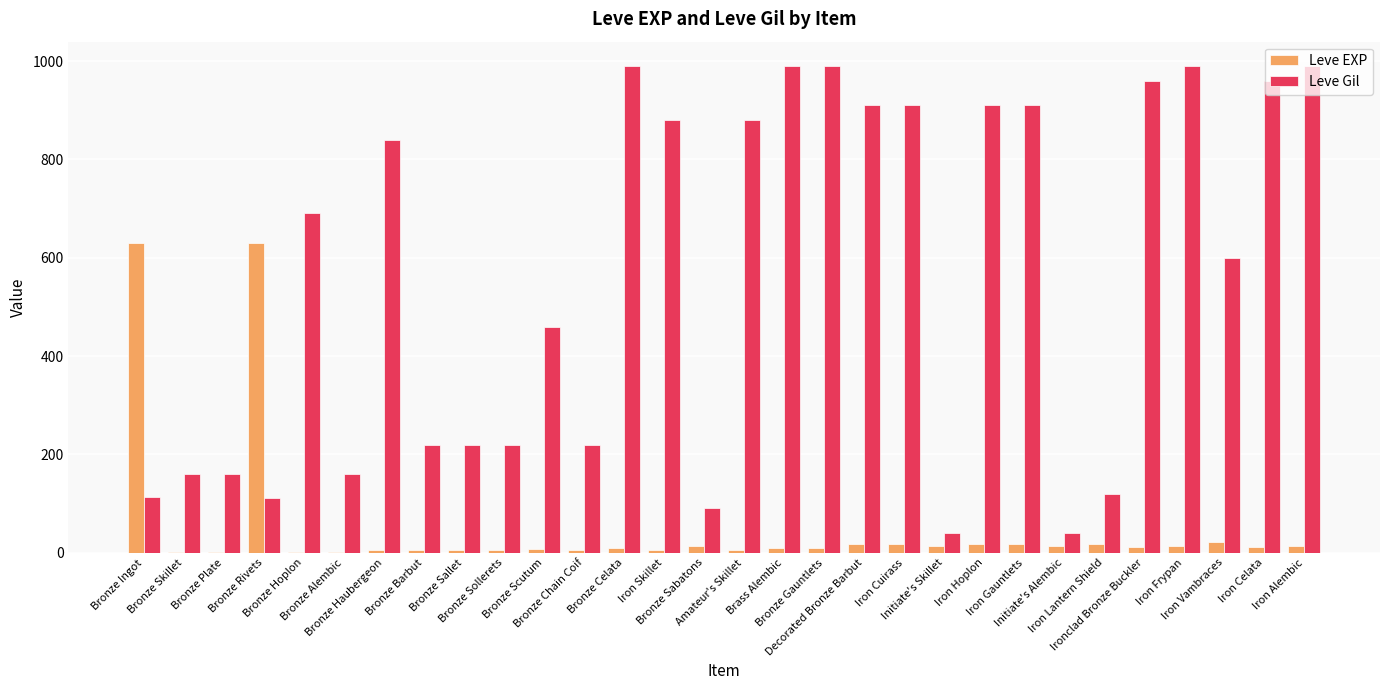

The Leve Gil series shows 176 at Iron Lantern Shield. True or false?

False